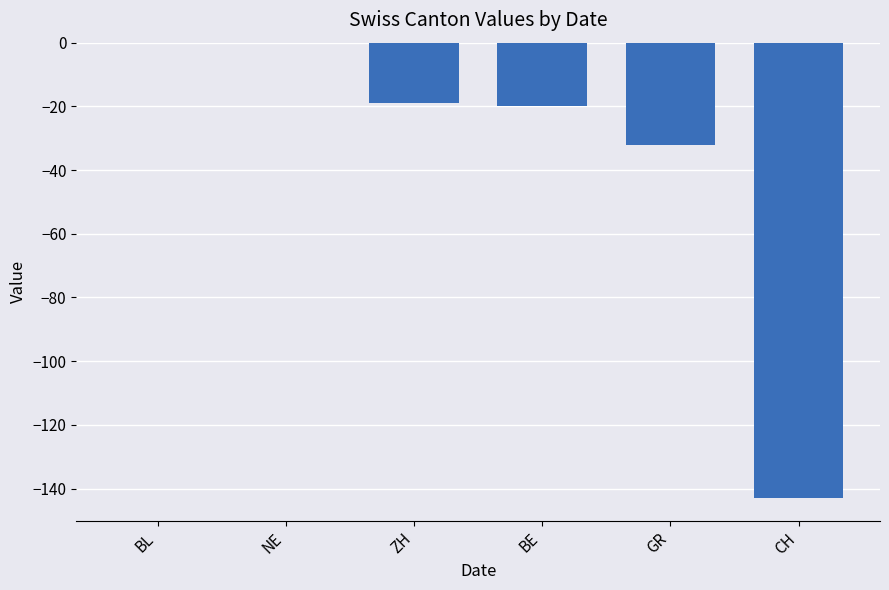

At which label is the value closest to -71?

GR